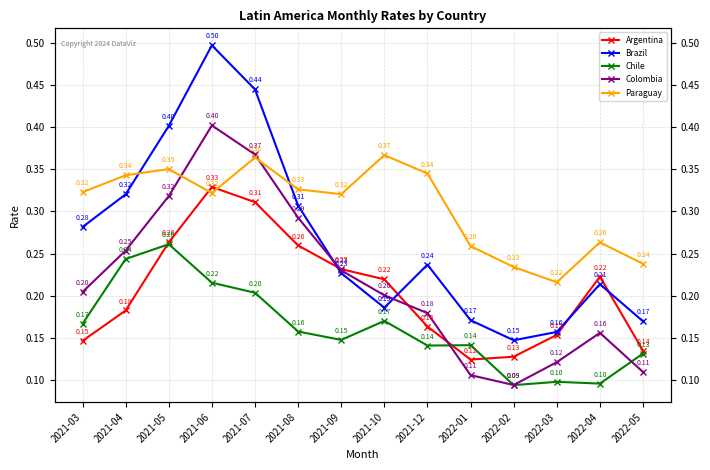

List the labels in order of Colombia value, largest first.

2021-06, 2021-07, 2021-05, 2021-08, 2021-04, 2021-09, 2021-03, 2021-10, 2021-12, 2022-04, 2022-03, 2022-05, 2022-01, 2022-02